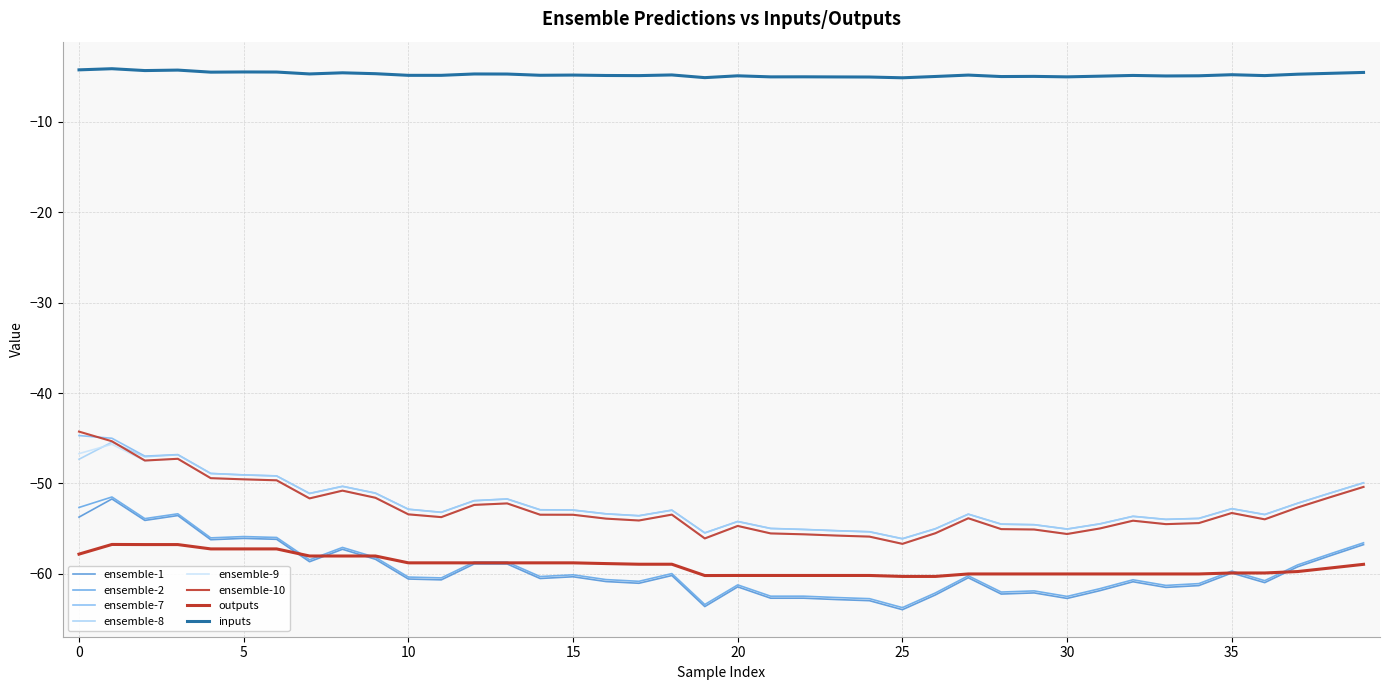

True or false: ensemble-9 and ensemble-7 cross at least once.

False